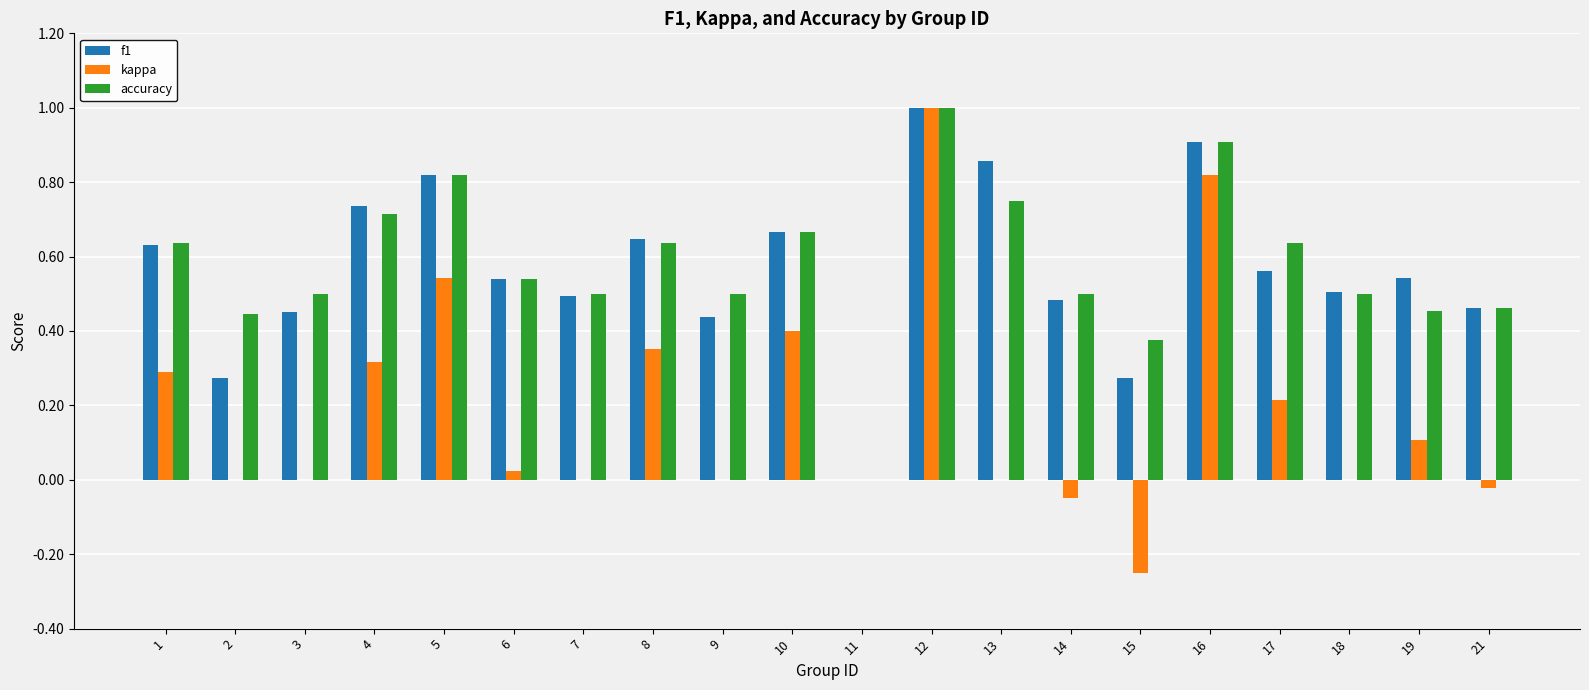

At which category is the sum across all series the highest?

12